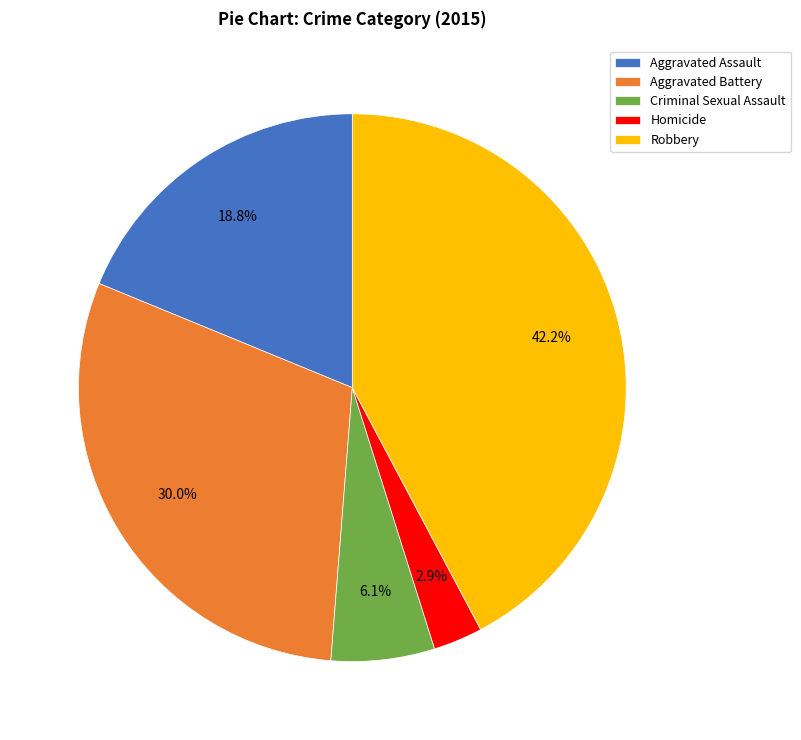

True or false: Aggravated Assault accounts for 33% of the total.

False